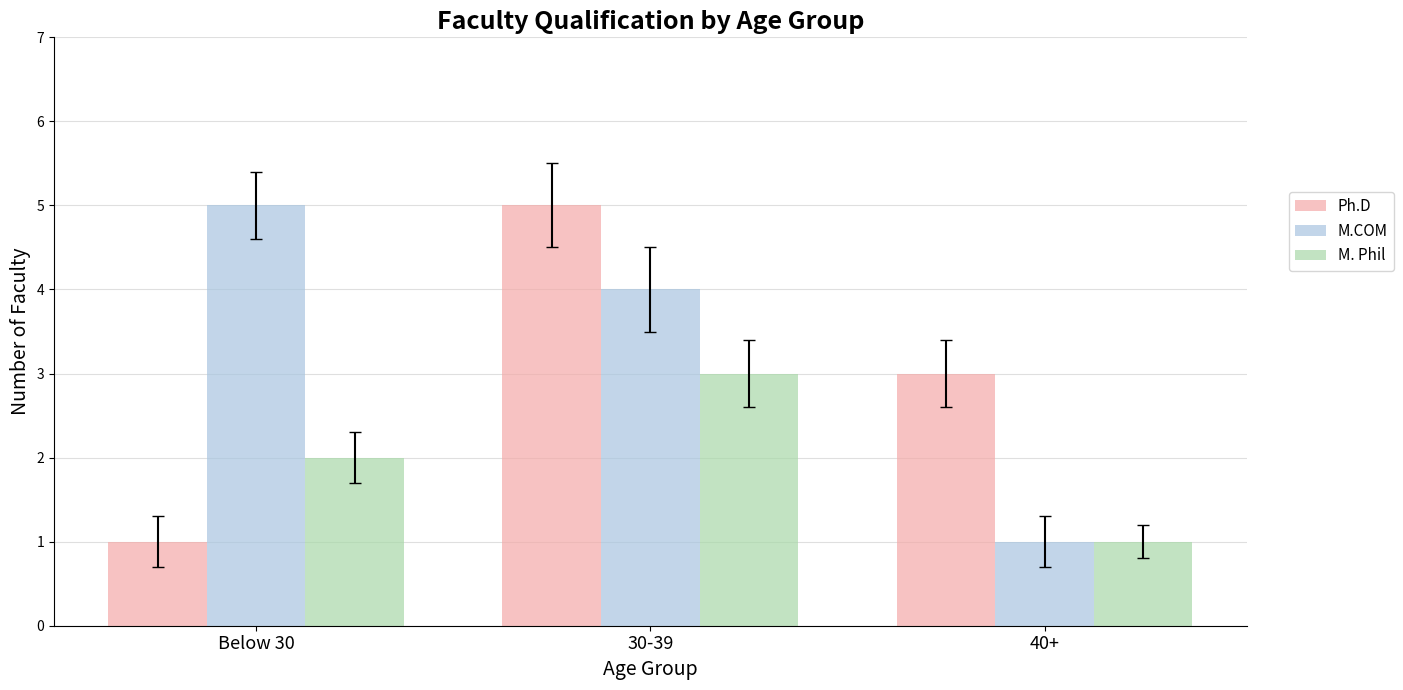

What is the average value of the M. Phil series?

2